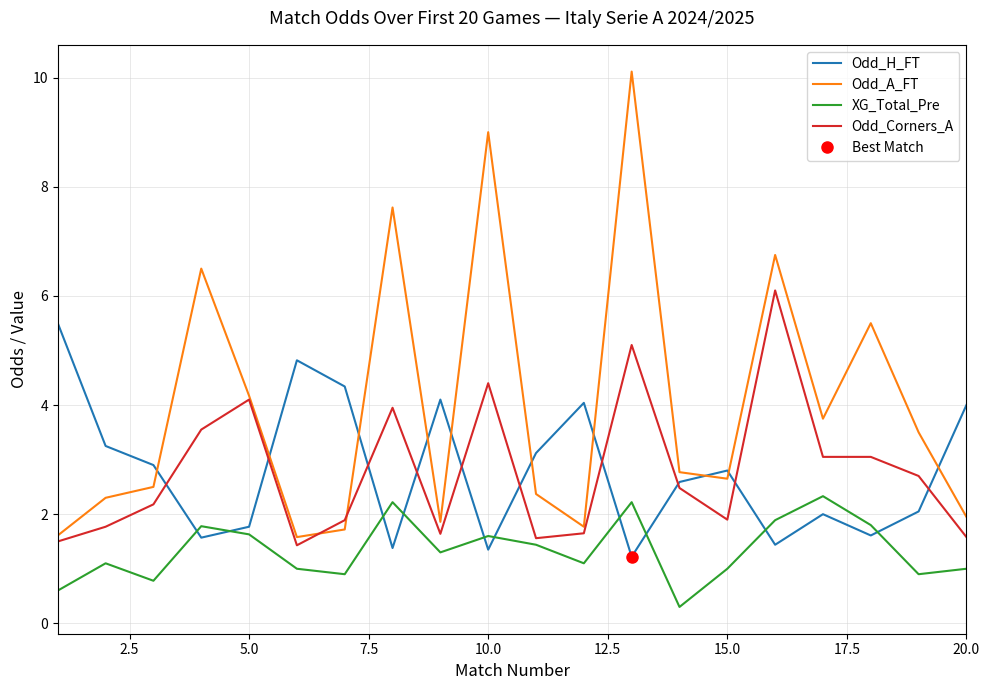

After their last crossing, which series has the higher values: Odd_Corners_A or Odd_H_FT?

Odd_H_FT